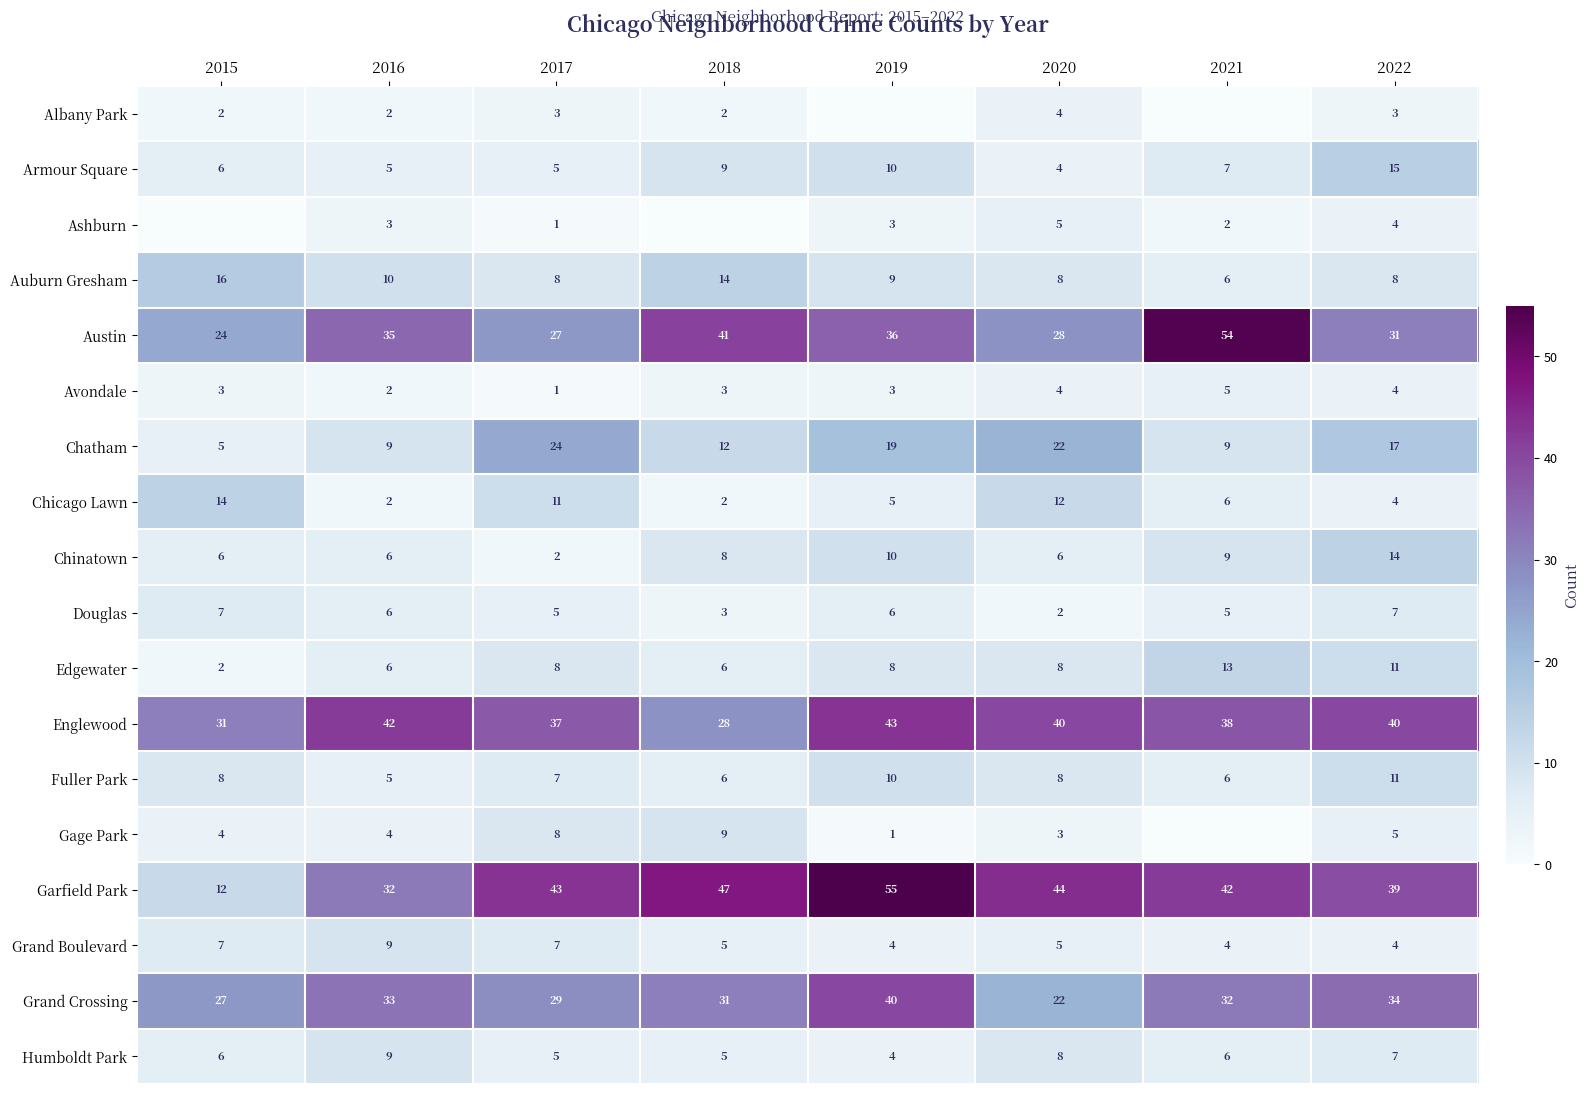

What is the greatest value displayed?

55